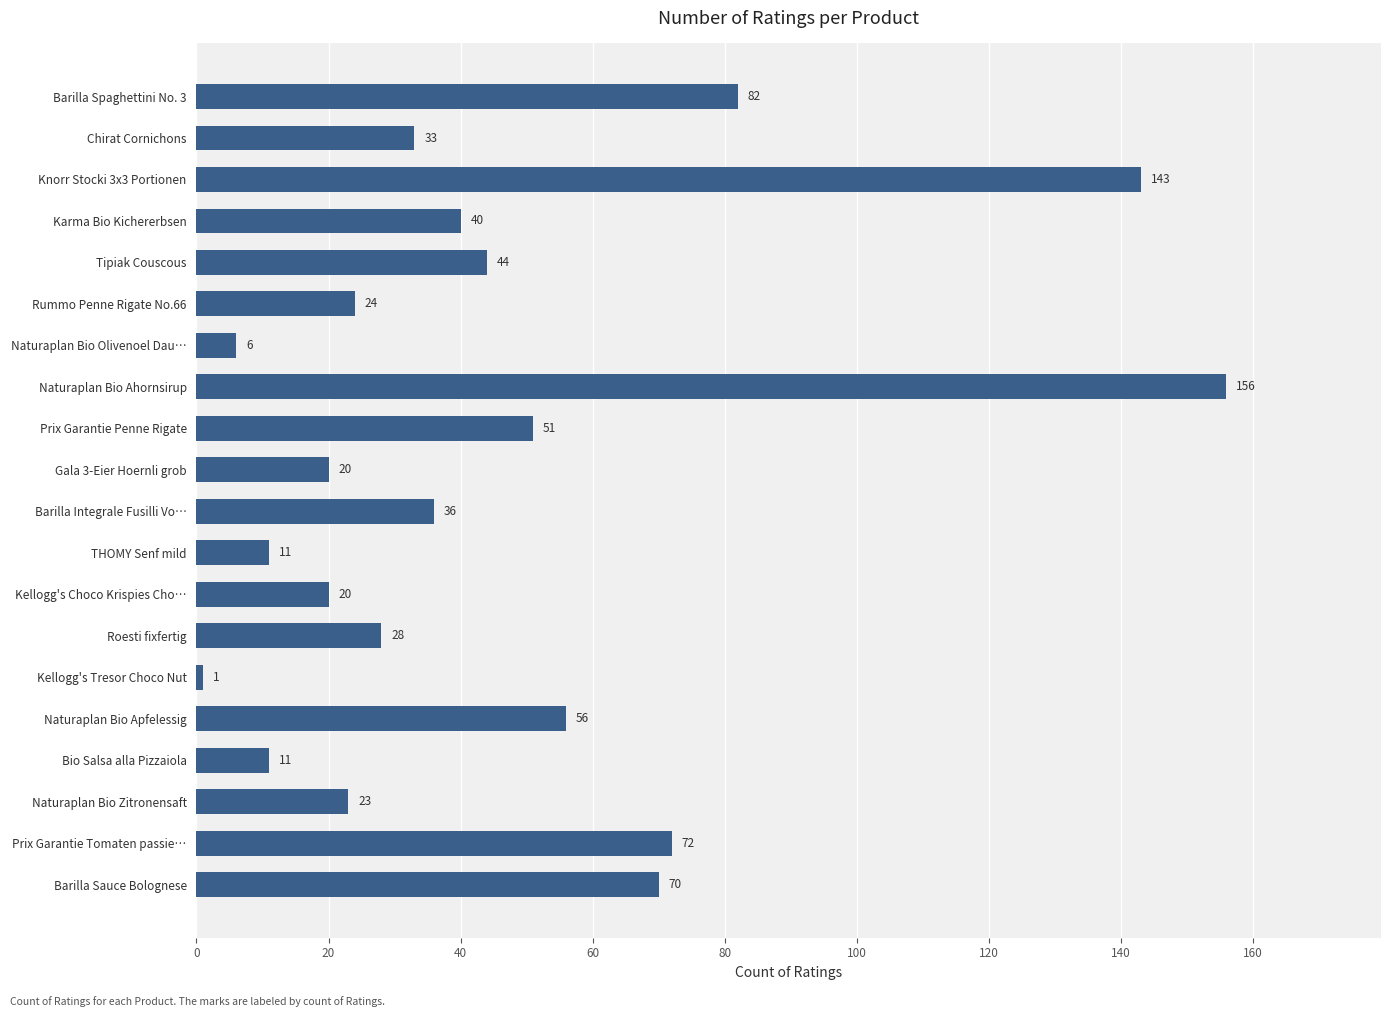

What is the label of the 7th bar from the bottom?

Roesti fixfertig